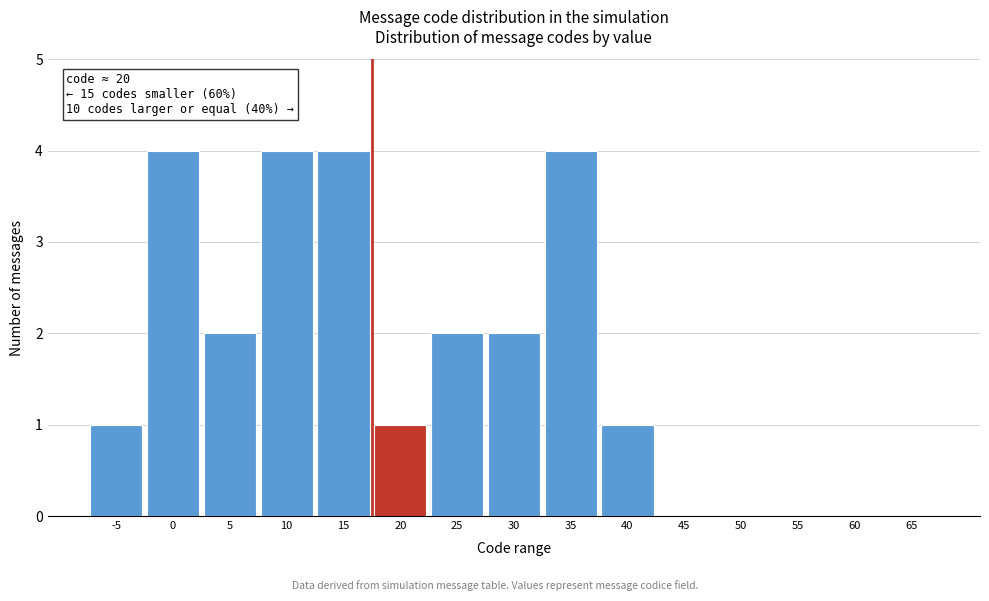

Reading left to right, extract all data points from this chart.

-5=1	0=4	5=2	10=4	15=4	20=1	25=2	30=2	35=4	40=1	45=0	50=0	55=0	60=0	65=0